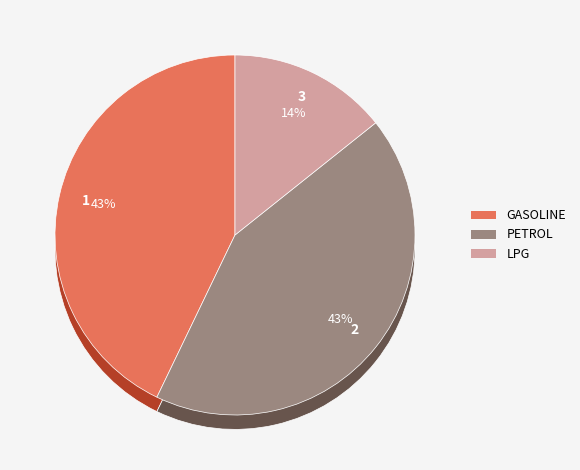

Is it true that PETROL is 43% of the pie?

True